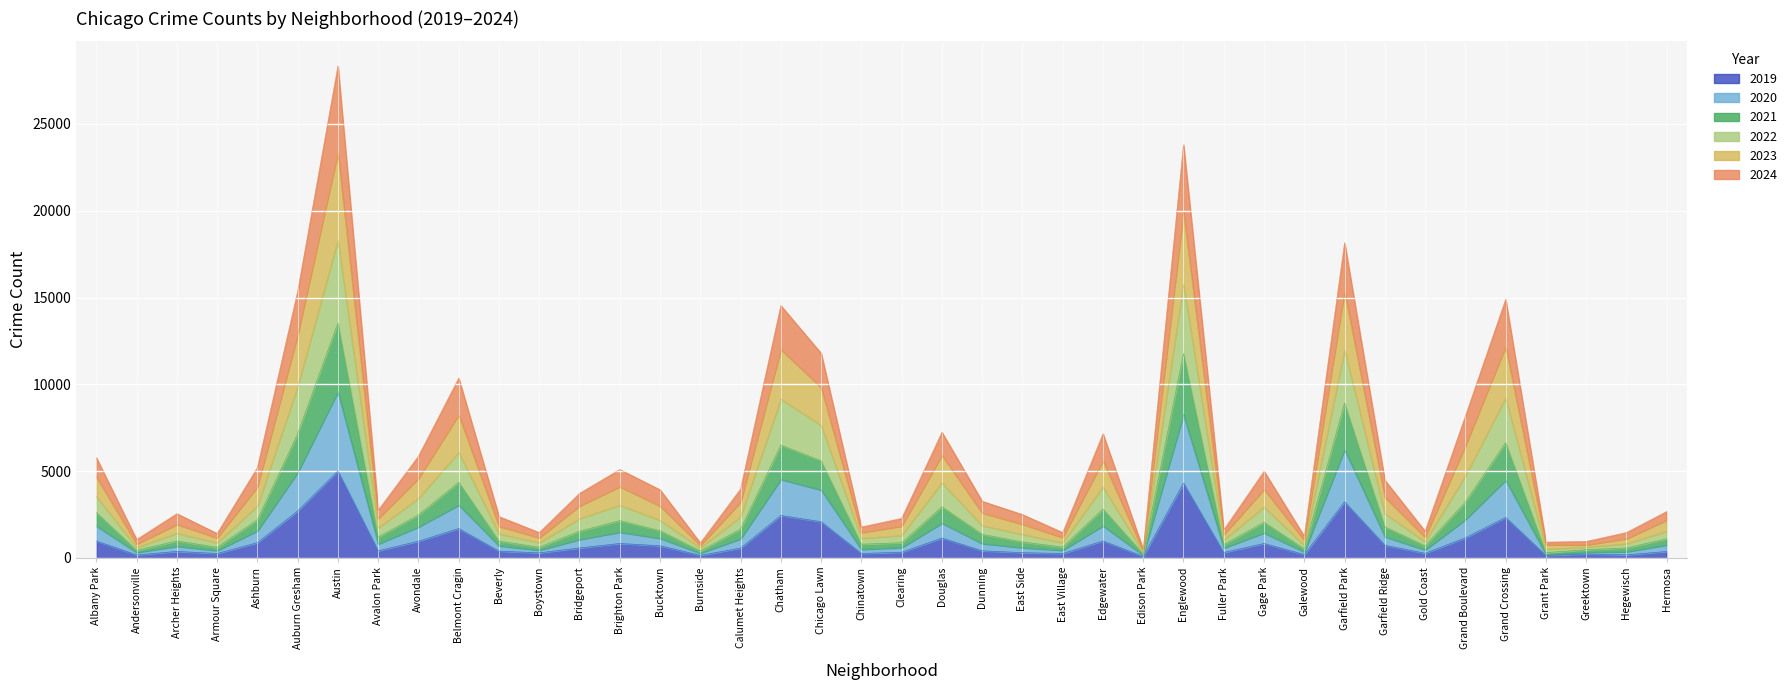

Which category has the highest value across all series?

Austin